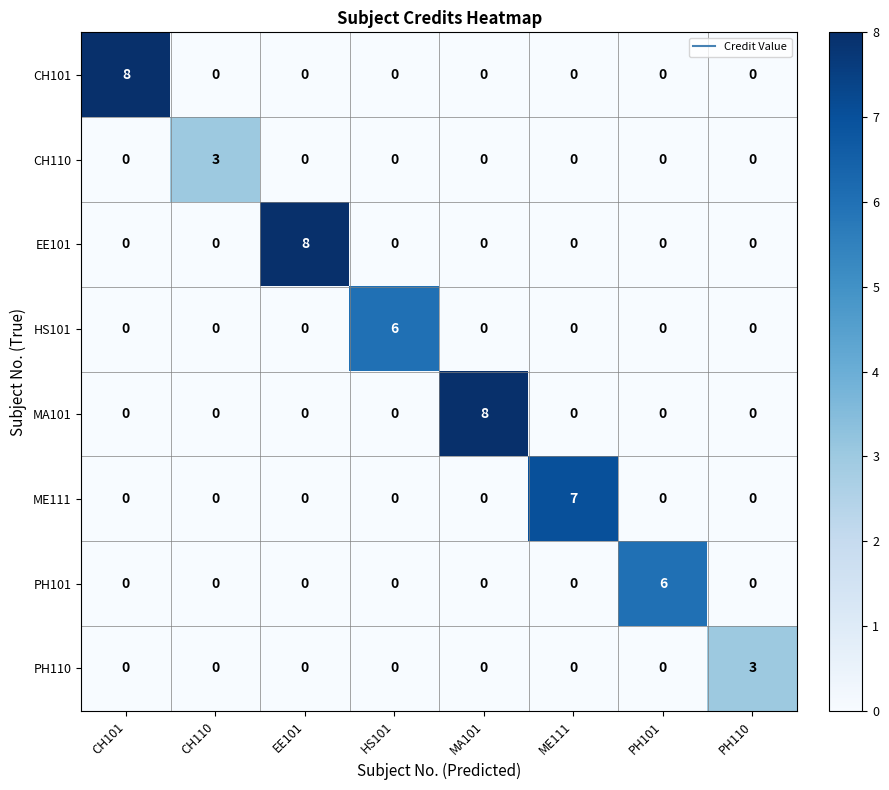

How many MA101 values are between 0 and 1?

7